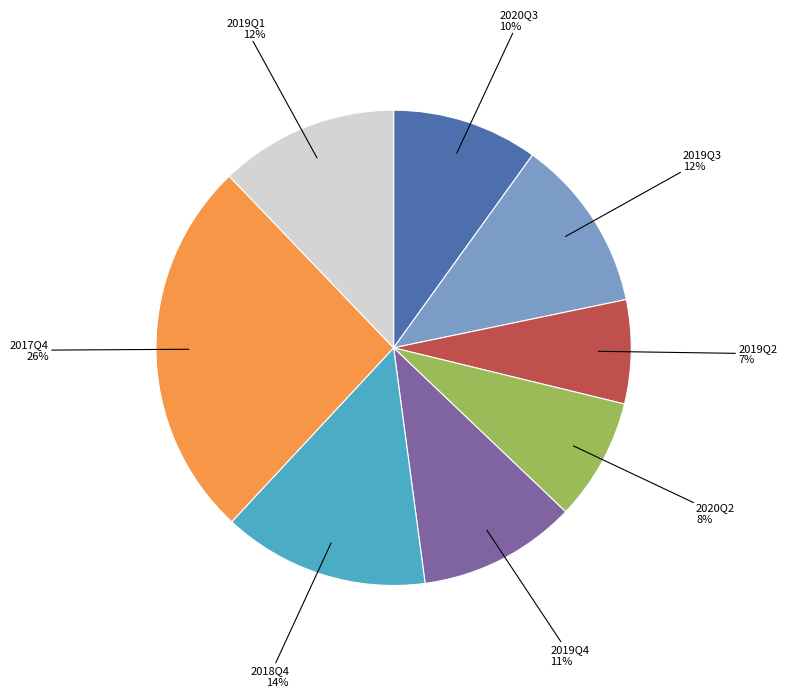

To the nearest percent, what is the difference between the largest and smallest slice percentages?

19%